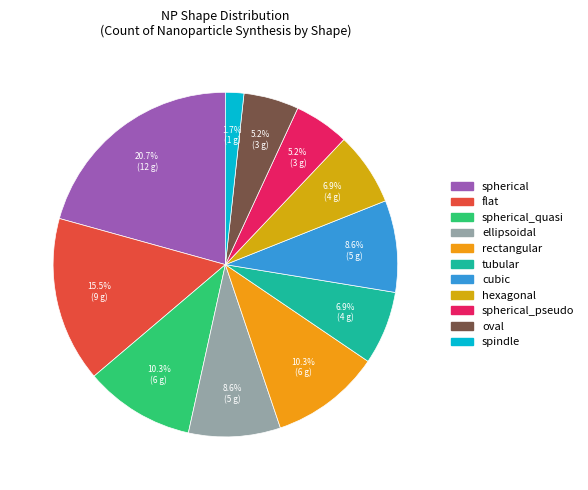

Count the number of slices in the pie.

11